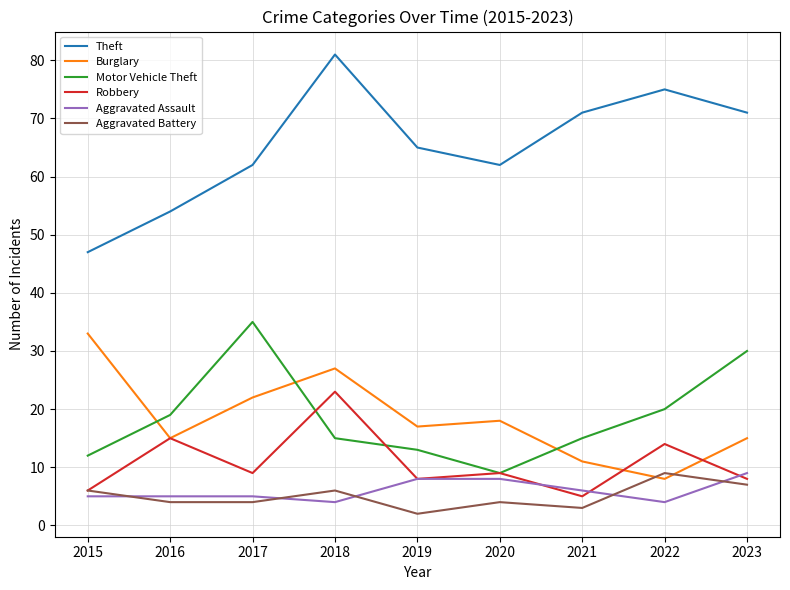

What is the difference between the highest and lowest values at 2018?

77